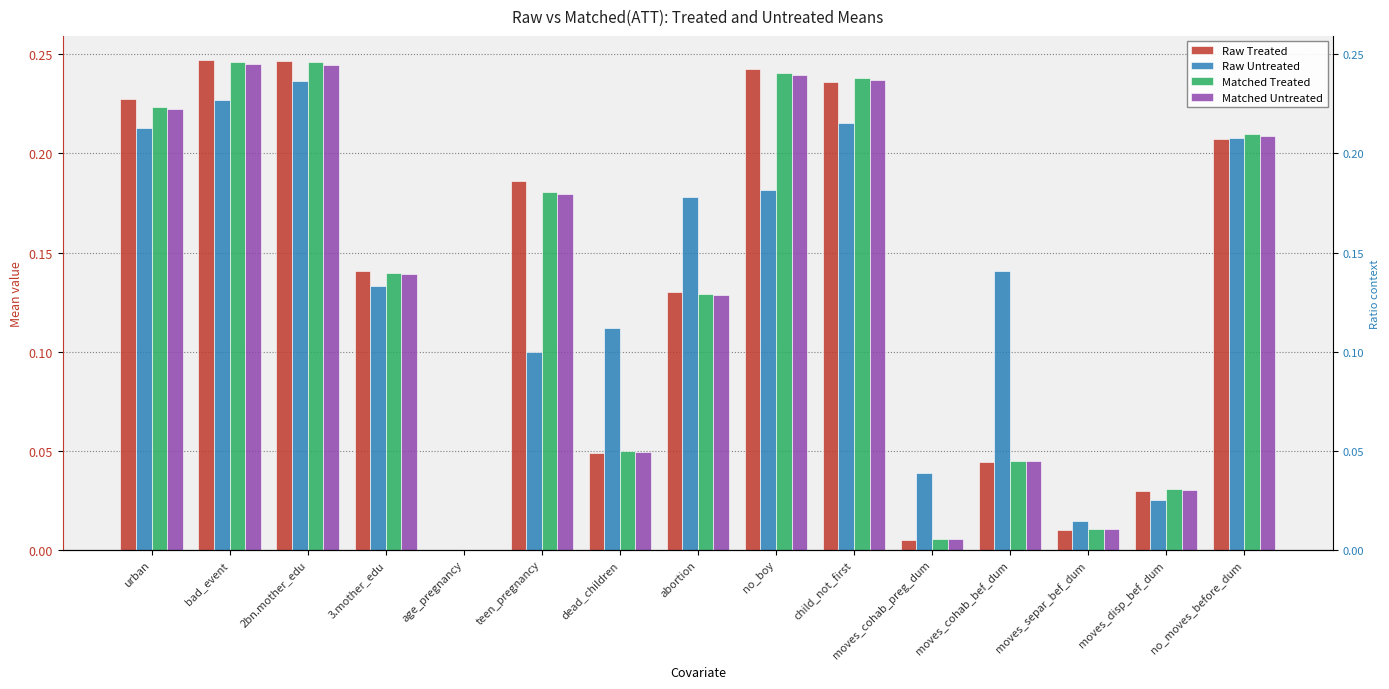

How many bars are there in total?

60